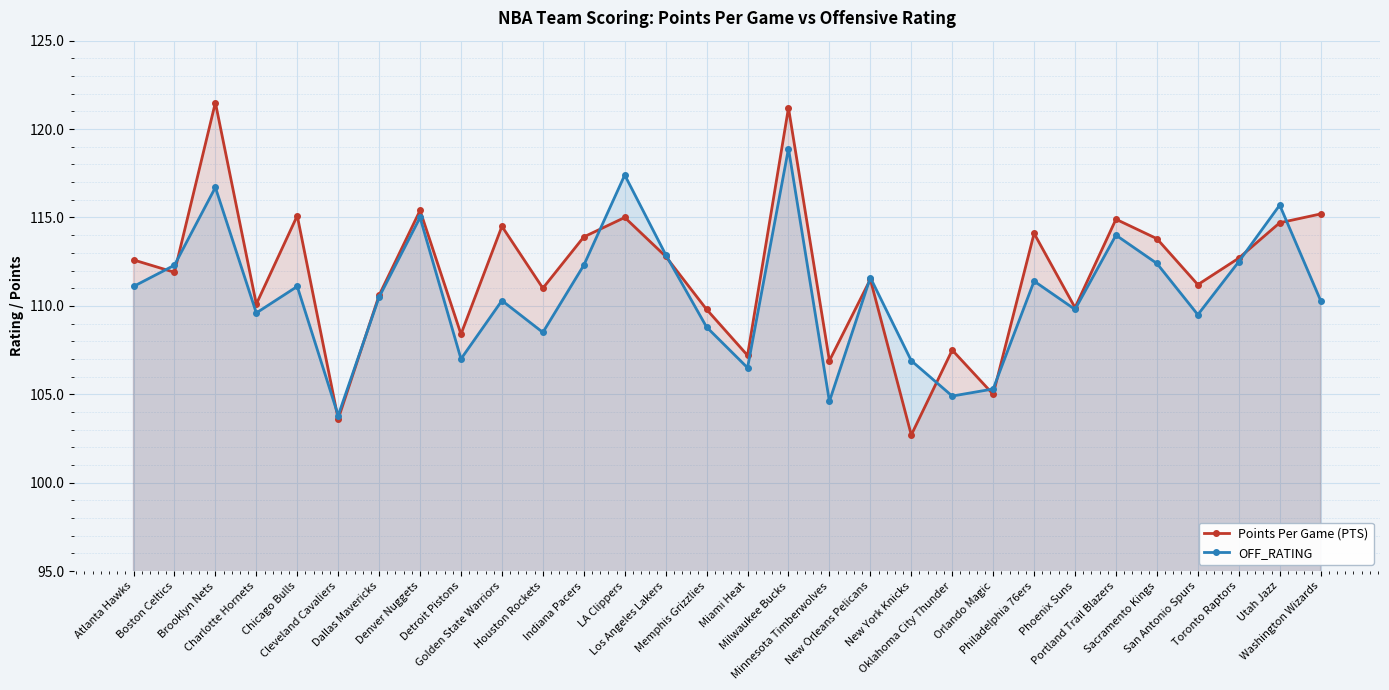

Which series ends up on top after the final intersection of Points Per Game (PTS) and OFF_RATING?

Points Per Game (PTS)